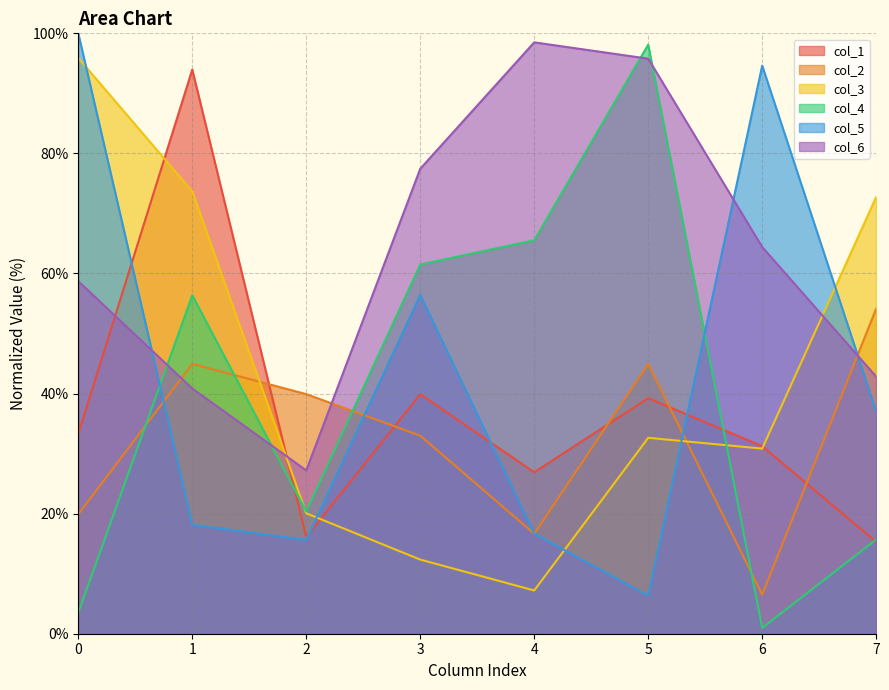

Which category has the lowest value across all series?

6